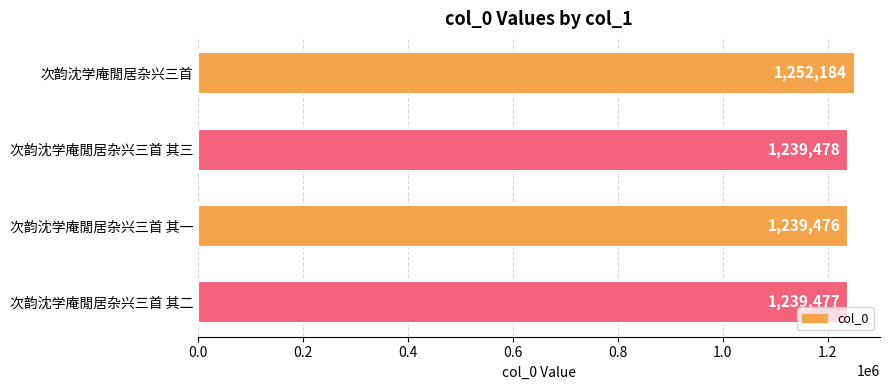

Rank the categories by value from highest to lowest.

次韵沈学庵閒居杂兴三首, 次韵沈学庵閒居杂兴三首 其三, 次韵沈学庵閒居杂兴三首 其二, 次韵沈学庵閒居杂兴三首 其一